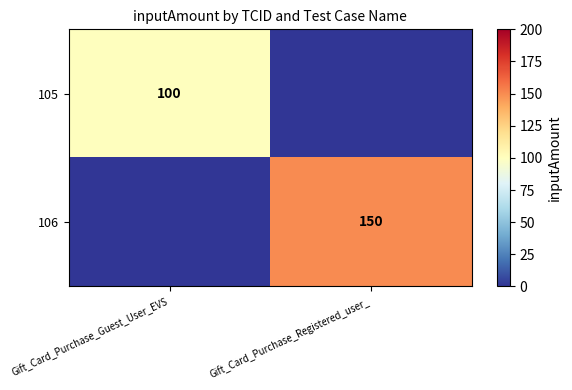

Is it true that 106 equals 202 at Gift_Card_Purchase_Registered_user_?

False